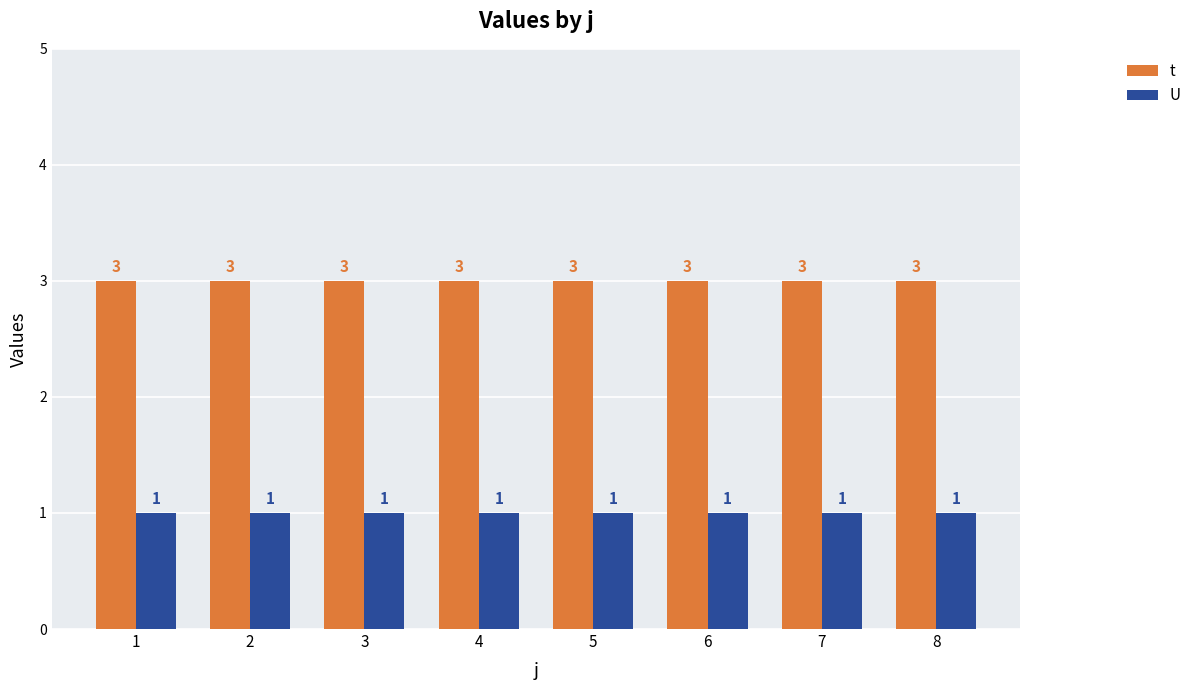

List the series in order of their overall mean, lowest first.

U, t